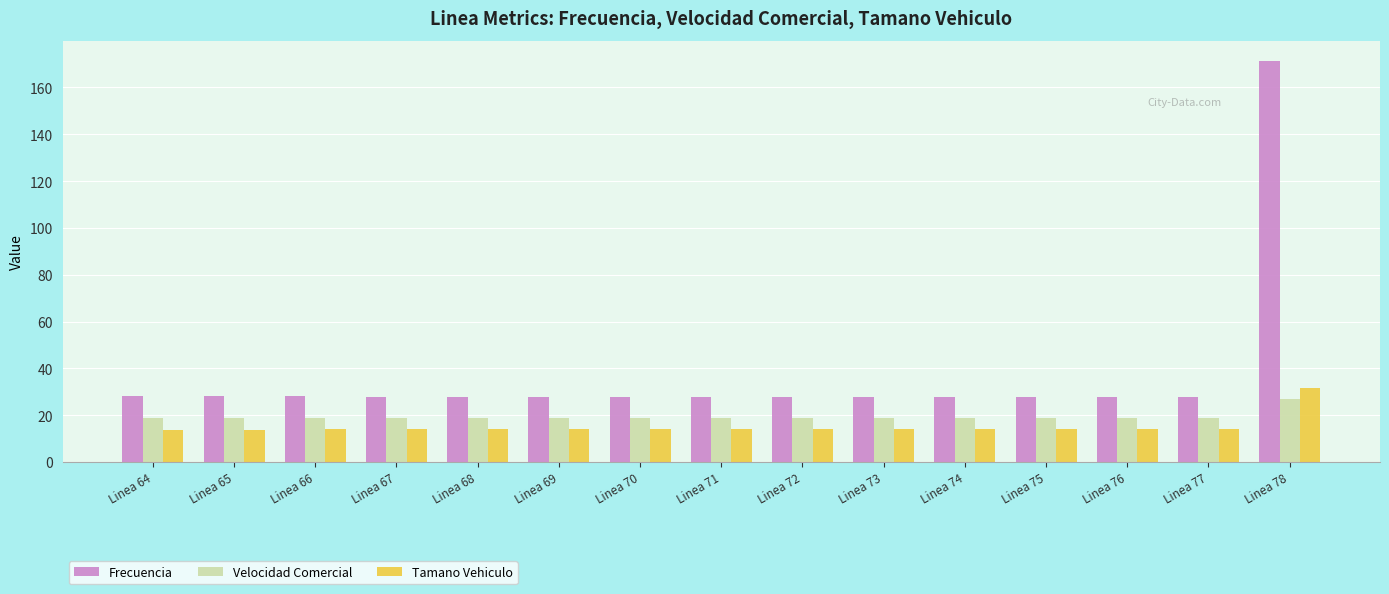

Which series has the largest range (max minus min)?

Frecuencia